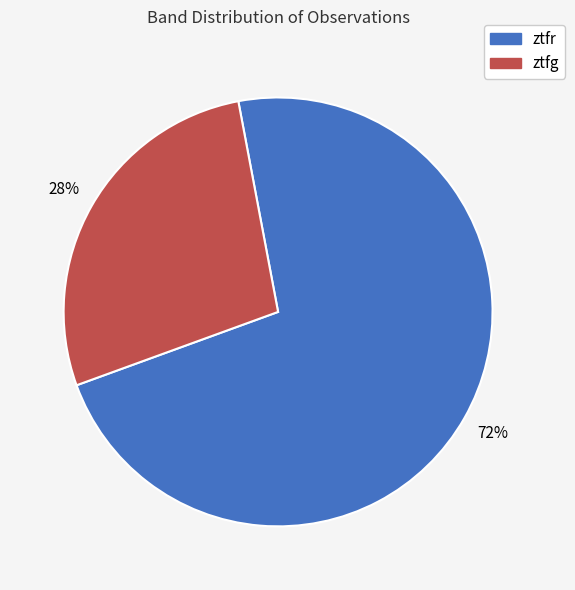

What is the majority slice?

ztfr